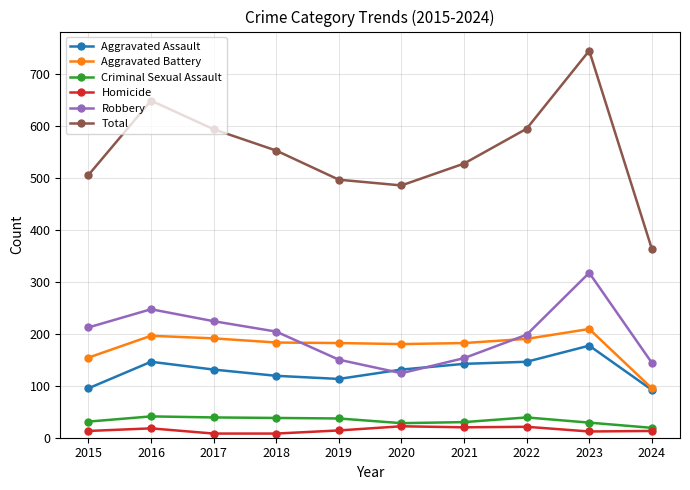

How many interior local valleys does the Robbery series have?

1